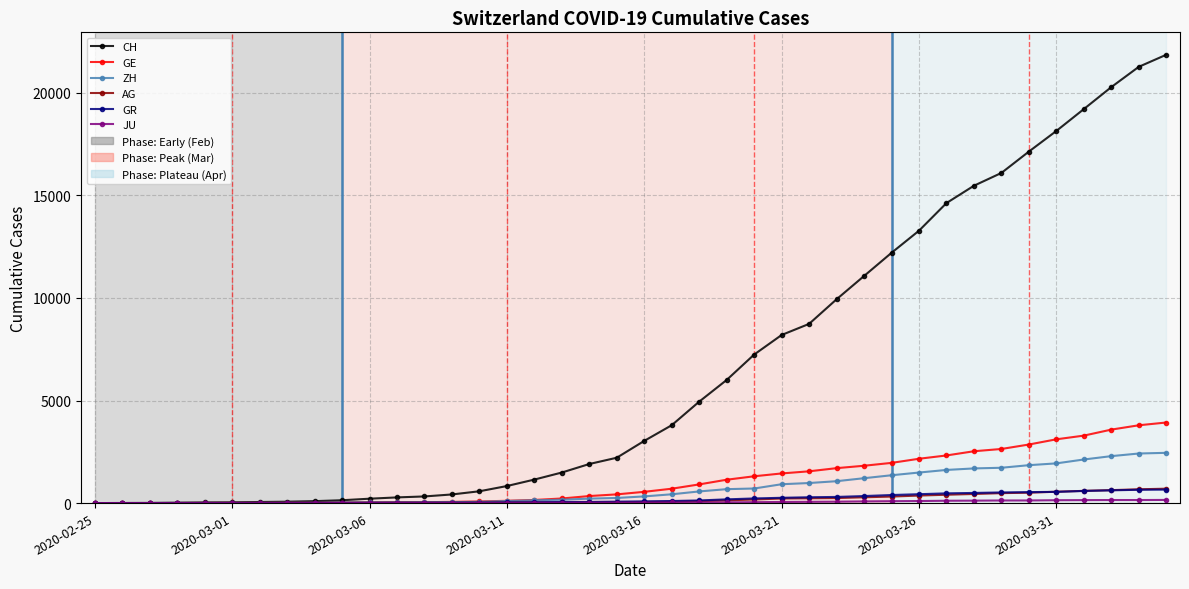

Which series has the largest range (max minus min)?

CH